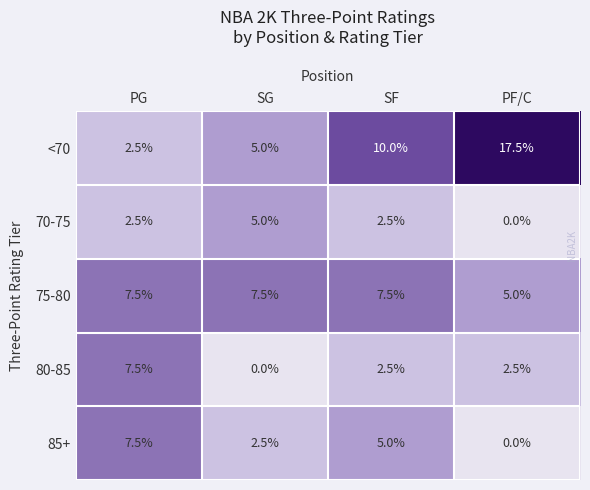

Reading left to right, list all the values displayed in this chart.

<70: PG=2.5	SG=5.0	SF=10.0	PF/C=17.5
70-75: PG=2.5	SG=5.0	SF=2.5	PF/C=0.0
75-80: PG=7.5	SG=7.5	SF=7.5	PF/C=5.0
80-85: PG=7.5	SG=0.0	SF=2.5	PF/C=2.5
85+: PG=7.5	SG=2.5	SF=5.0	PF/C=0.0